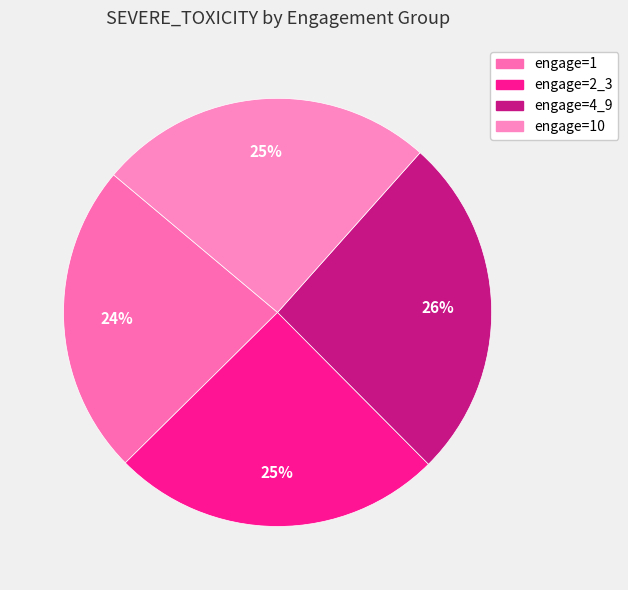

How many segments does this pie chart have?

4